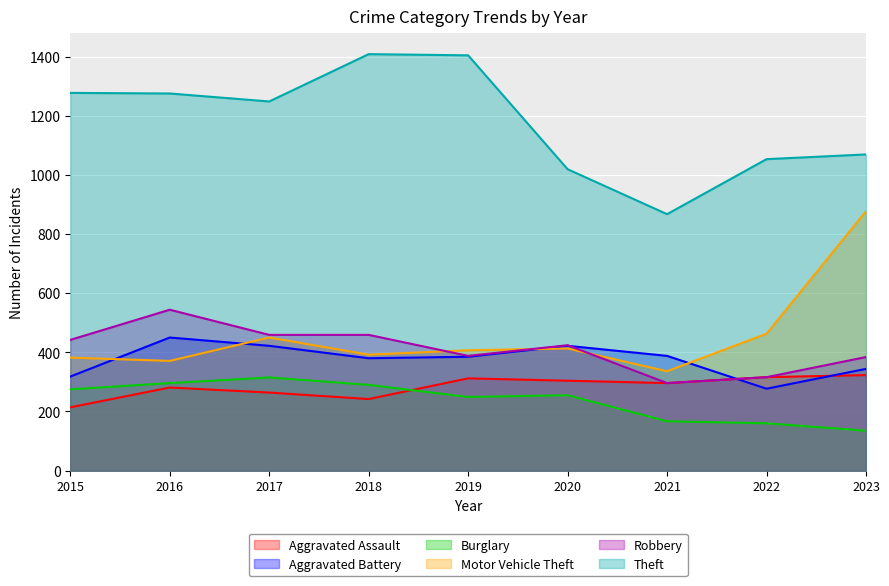

True or false: Burglary and Aggravated Battery intersect in this chart.

False